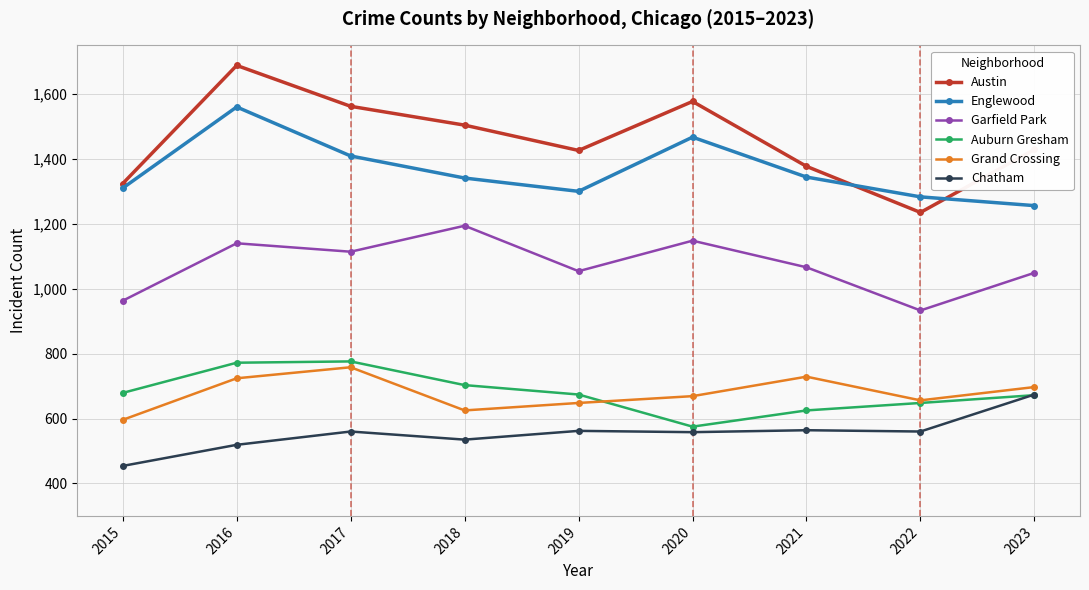

Is the value of Grand Crossing at 2016 greater than the value of Chatham at 2019?

Yes